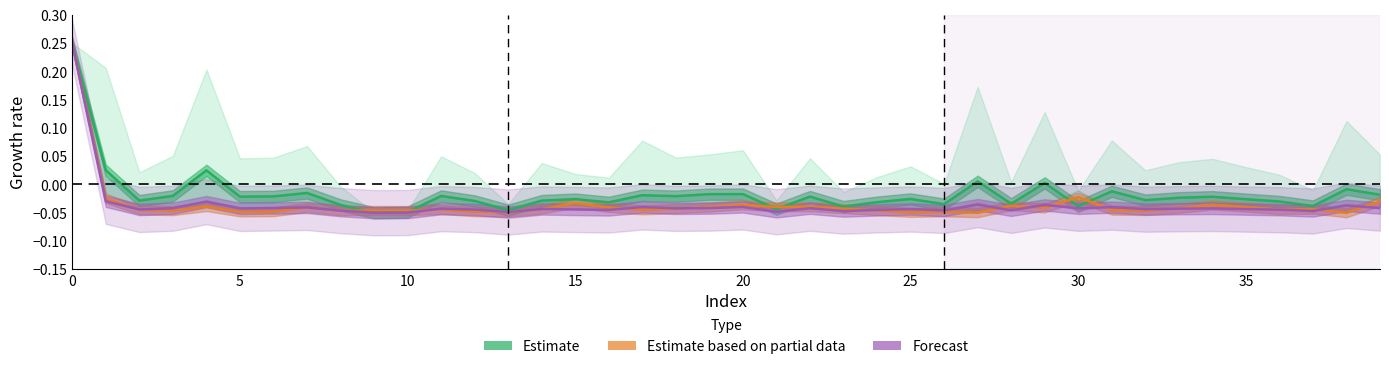

What is the difference between the maximum and minimum values in the 3 tracking series?

0.3